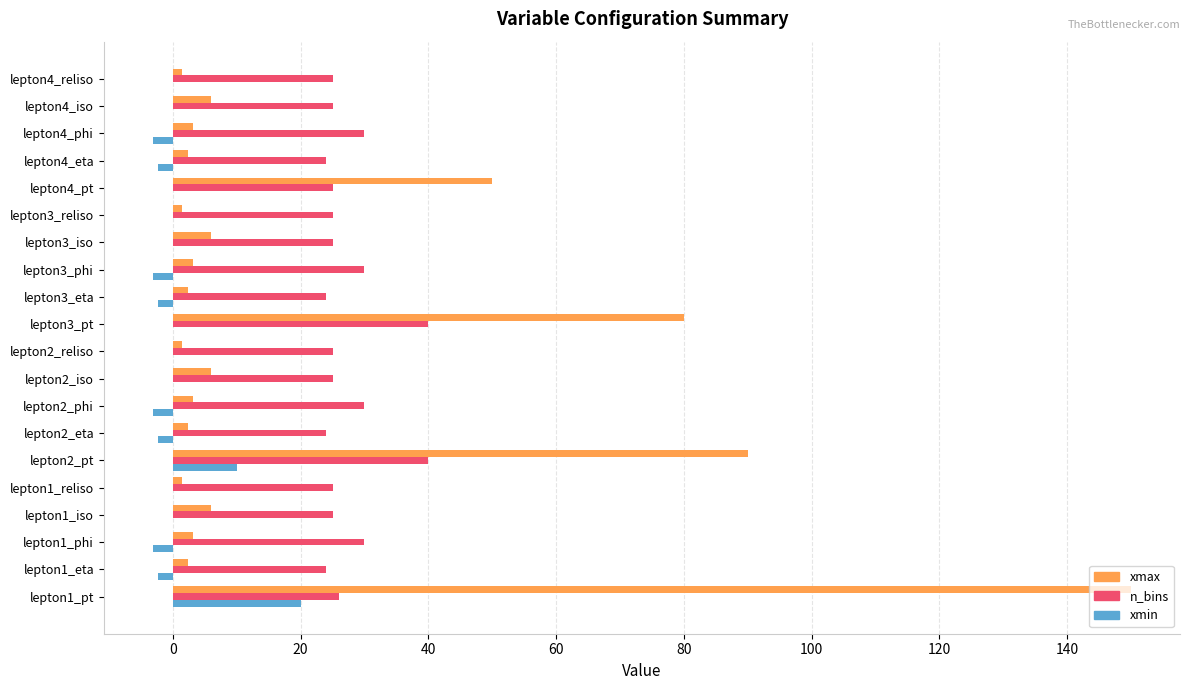

Is it true that n_bins equals 25.0 at lepton4_pt?

True